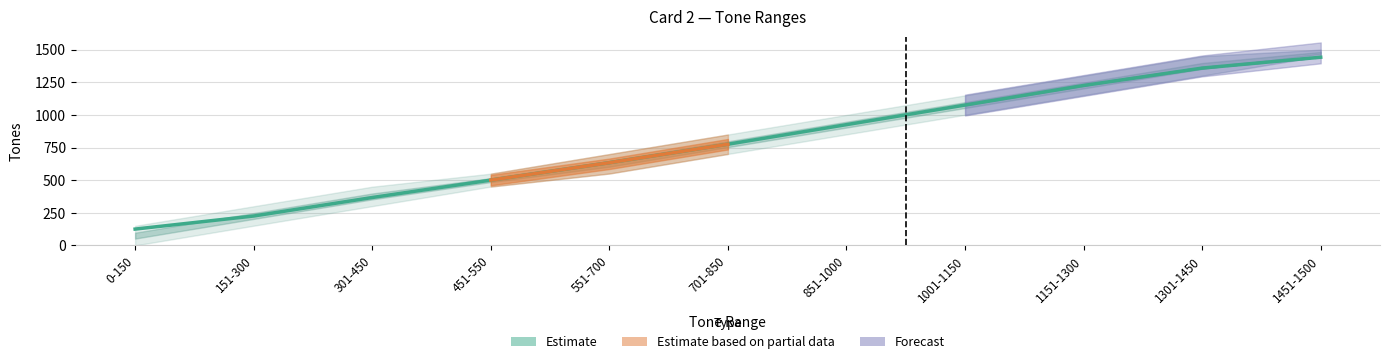

Rank the categories by value from lowest to highest.

0-150, 151-300, 301-450, 451-550, 551-700, 701-850, 851-1000, 1001-1150, 1151-1300, 1301-1450, 1451-1500